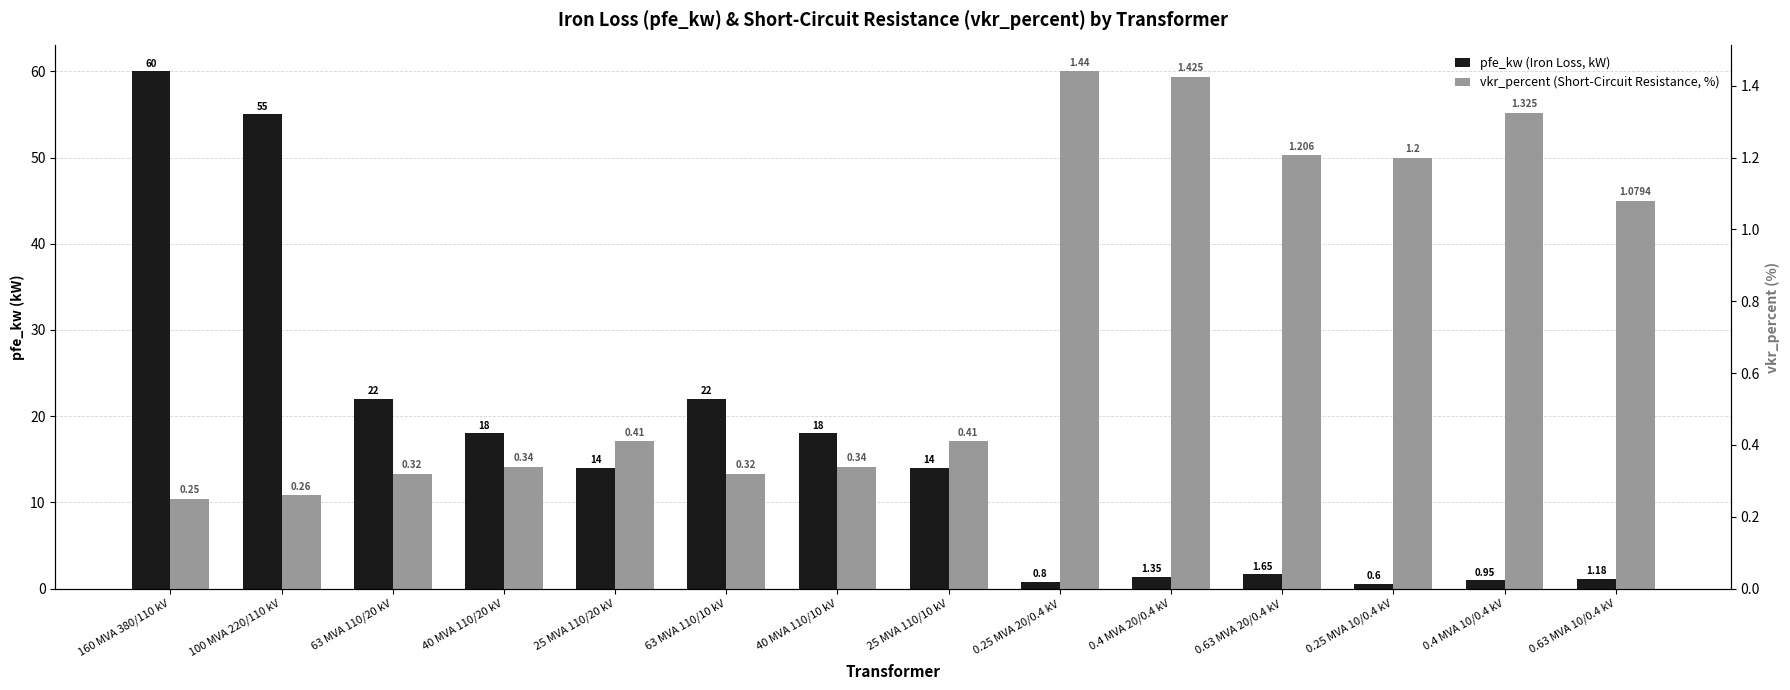

What is the lowest value of the pfe_kw series?

0.6